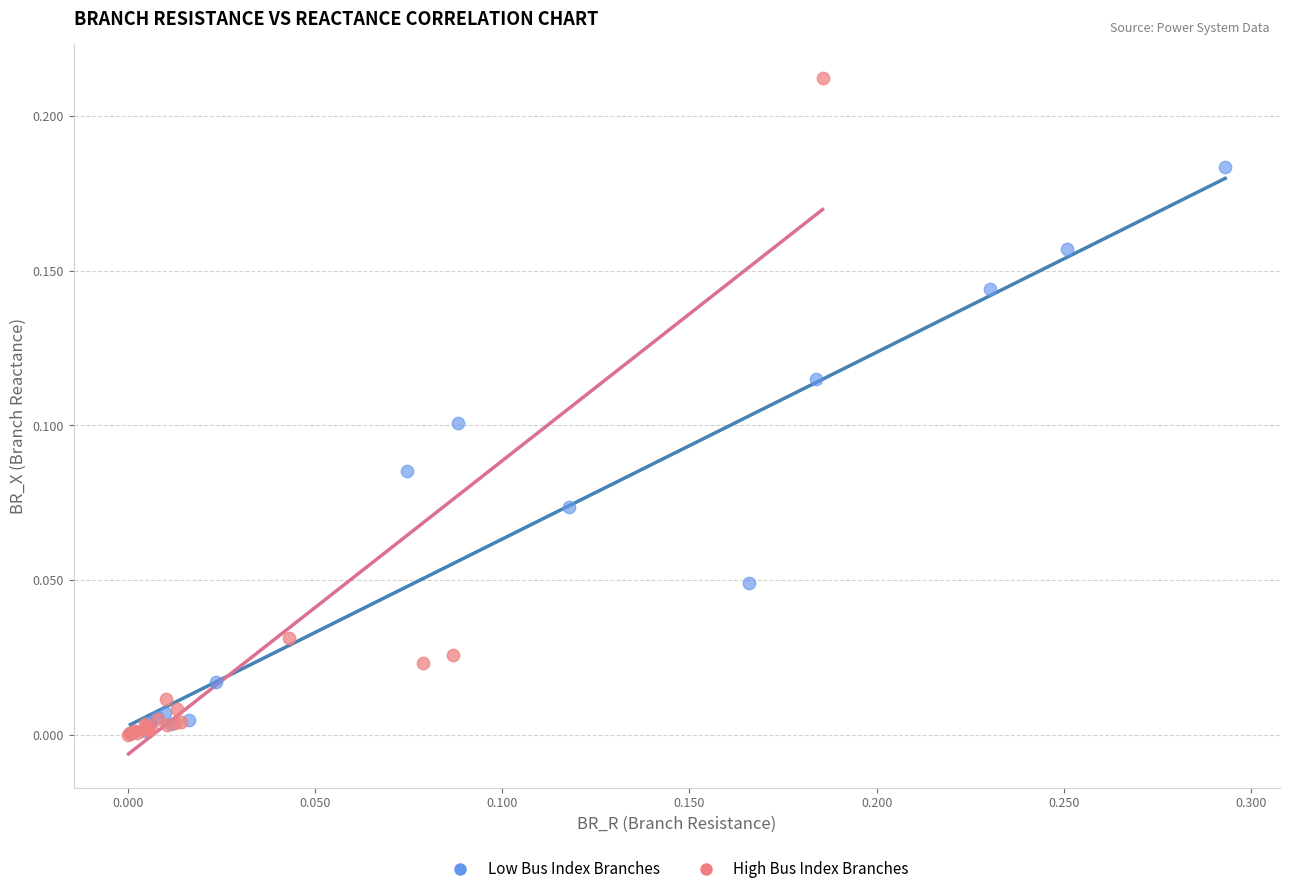

Which series reaches the maximum Y coordinate?

High Bus Index Branches